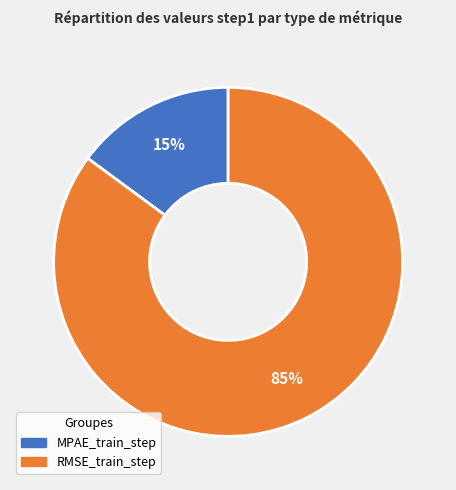

True or false: MPAE_train_step accounts for 9% of the total.

False